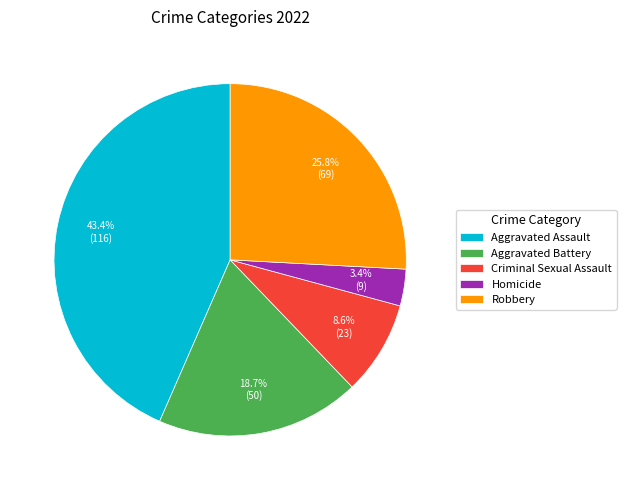

Rank the categories by value from lowest to highest.

Homicide, Criminal Sexual Assault, Aggravated Battery, Robbery, Aggravated Assault